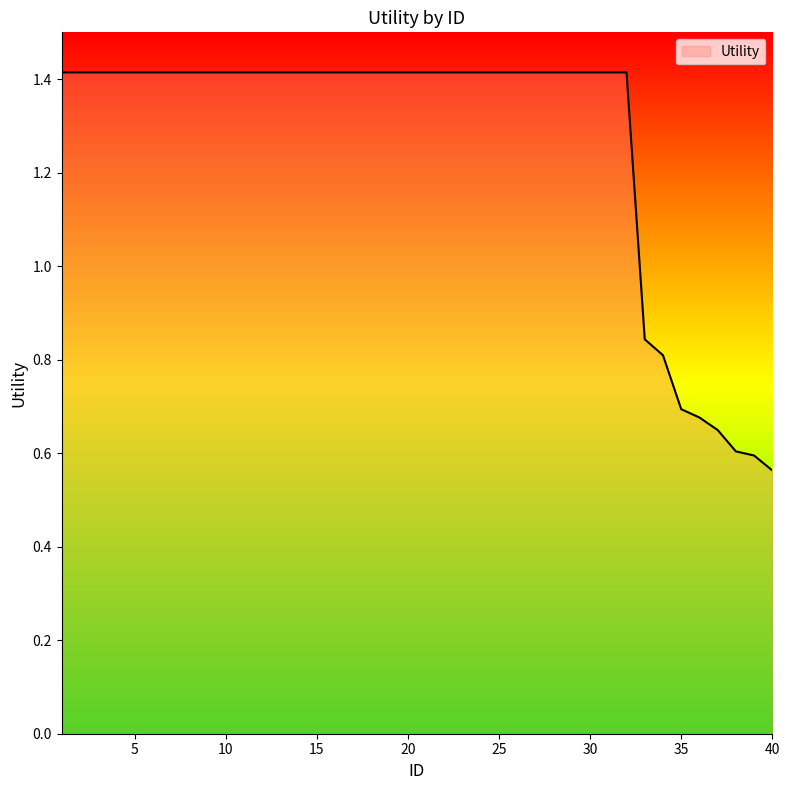

How many lines are shown in the chart?

1